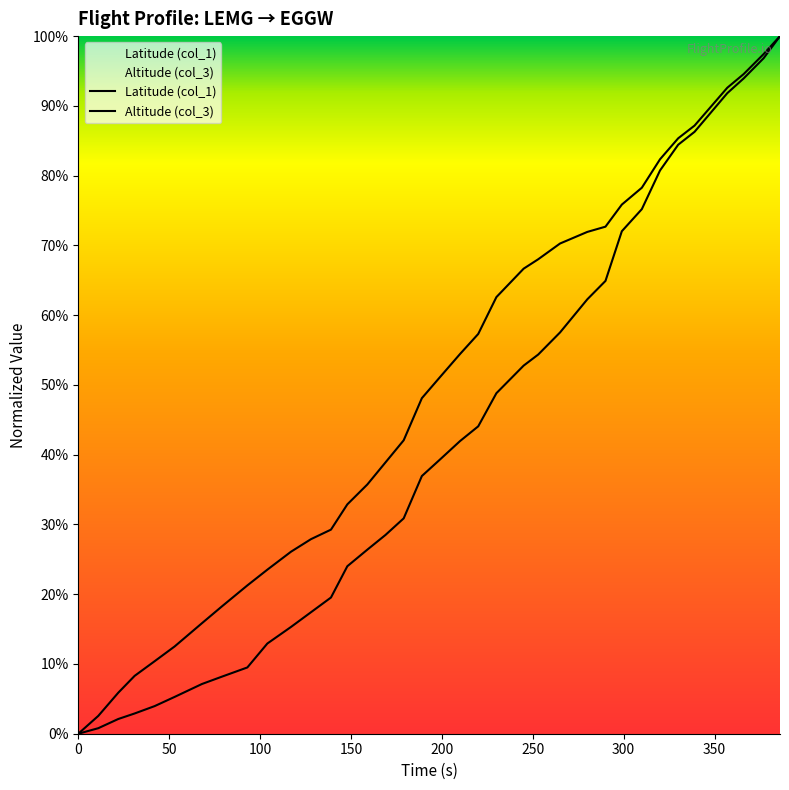

What is the difference between the second highest and second lowest values in the Altitude (col_3) series?

0.9